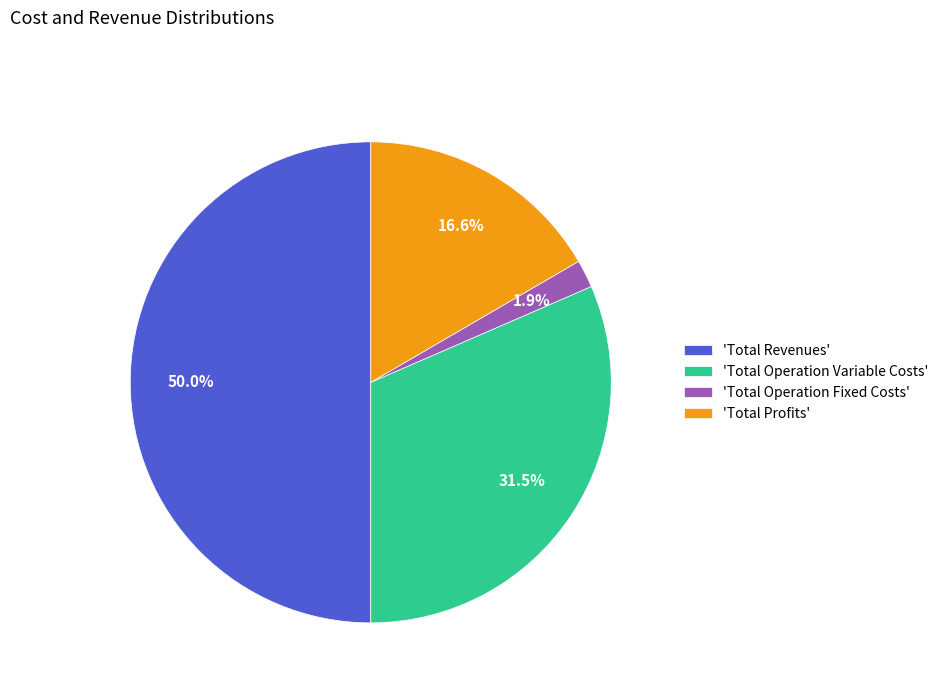

Which slice represents more than half of the pie?

'Total Revenues'